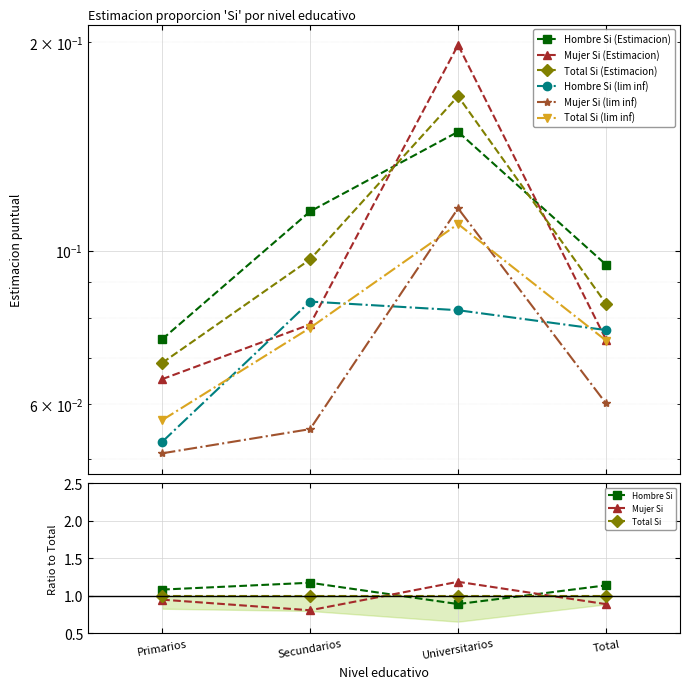

What is the label of the 2nd point from the right?

Universitarios